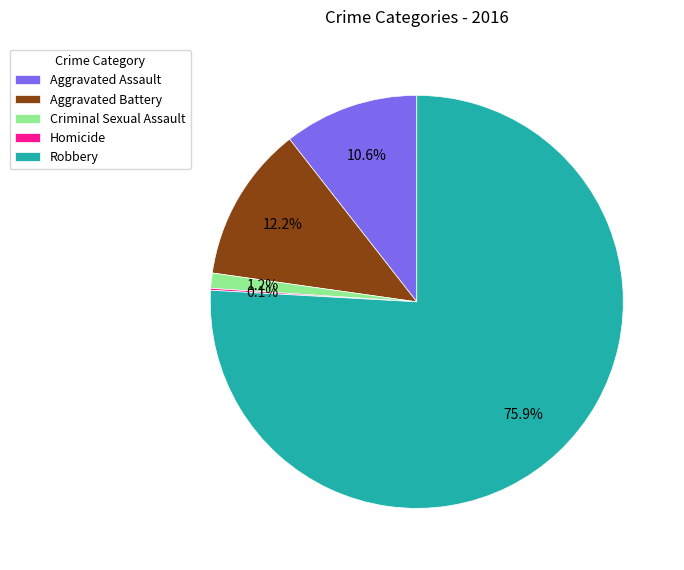

Between Aggravated Battery and Aggravated Assault, which is larger?

Aggravated Battery